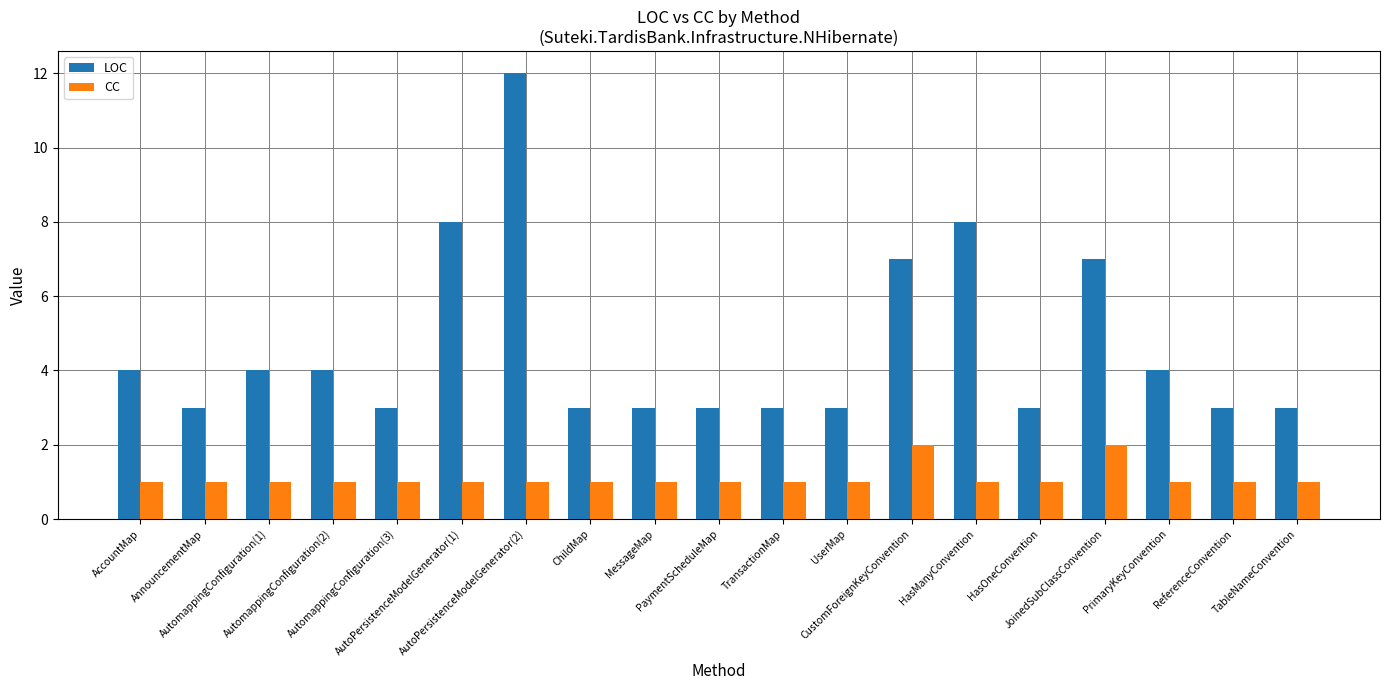

At HasManyConvention, list the series in order from largest to smallest.

LOC, CC